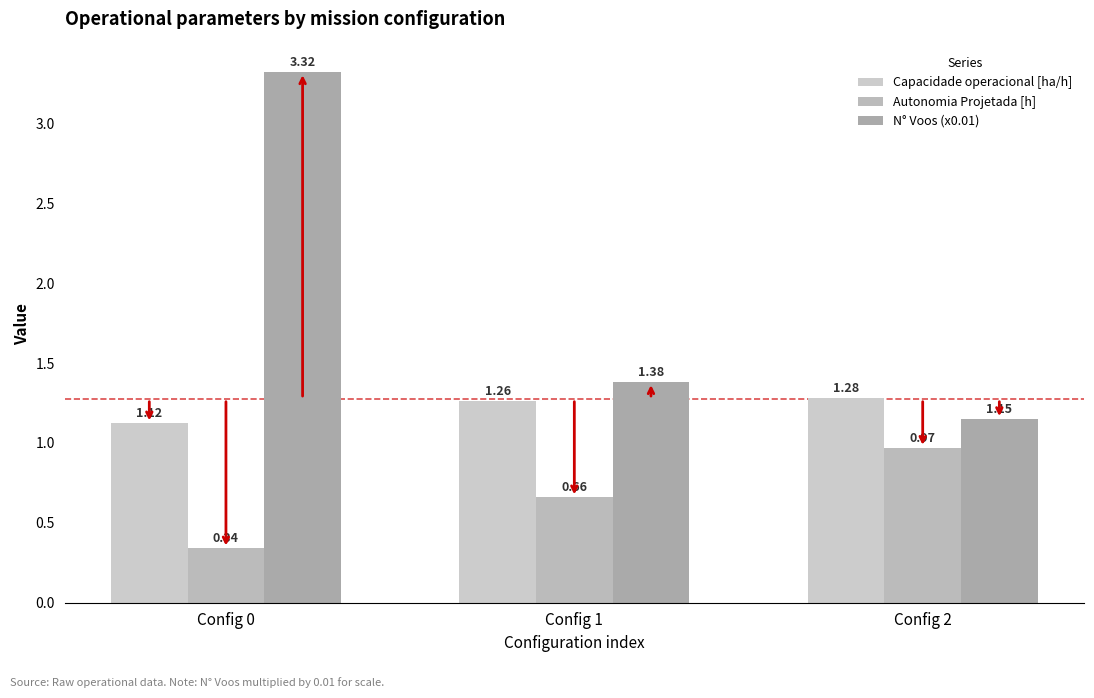

What is the difference between the maximum and second lowest values in the Autonomia Projetada [h] series?

0.3